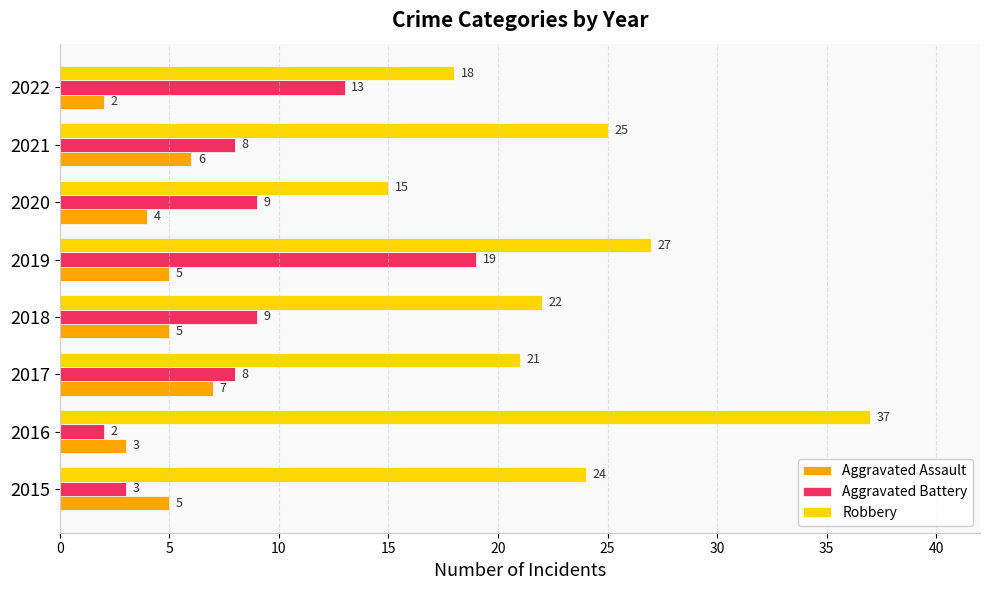

Is it true that Aggravated Assault equals 4 at 2020?

True